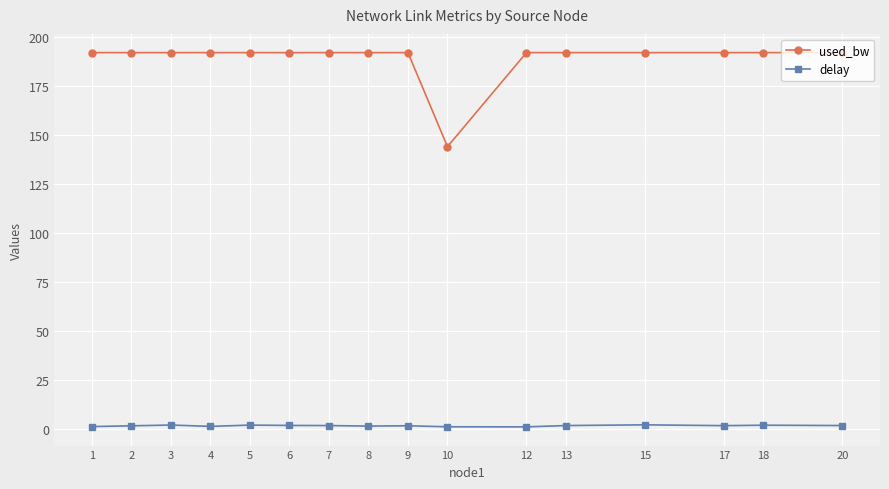

Rank the series by their average value, from lowest to highest.

delay, used_bw